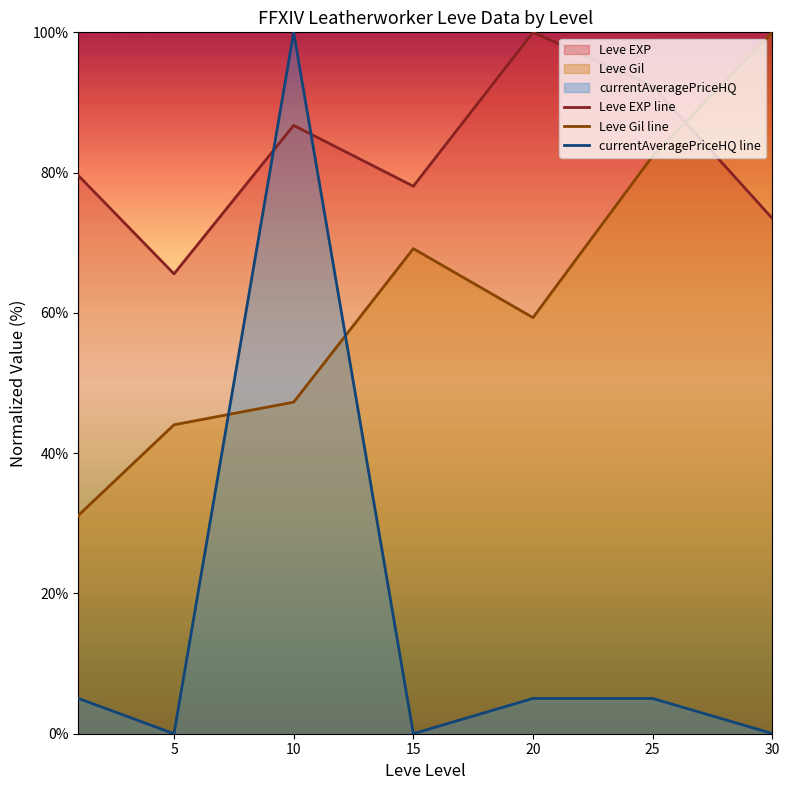

The value of Leve EXP line at 30 is 73.5. True or false?

True